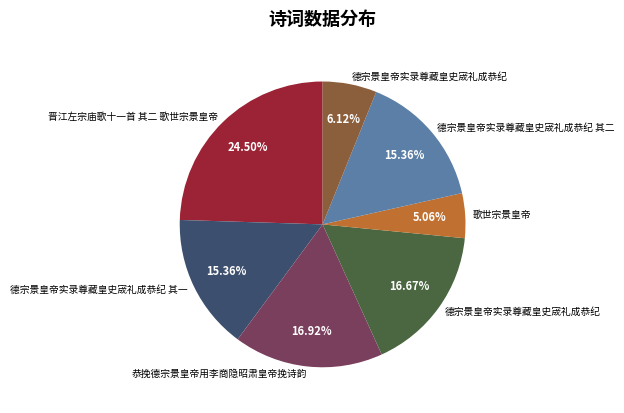

Is there any slice that represents more than half of the pie?

No